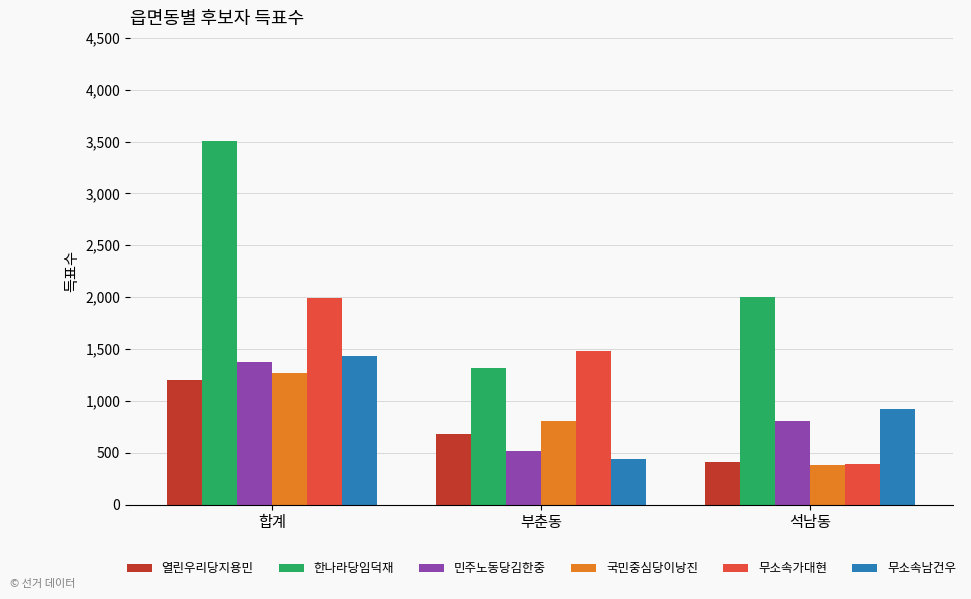

What are all the series names shown in the legend?

열린우리당지용민, 한나라당임덕재, 민주노동당김한중, 국민중심당이낭진, 무소속가대현, 무소속남건우